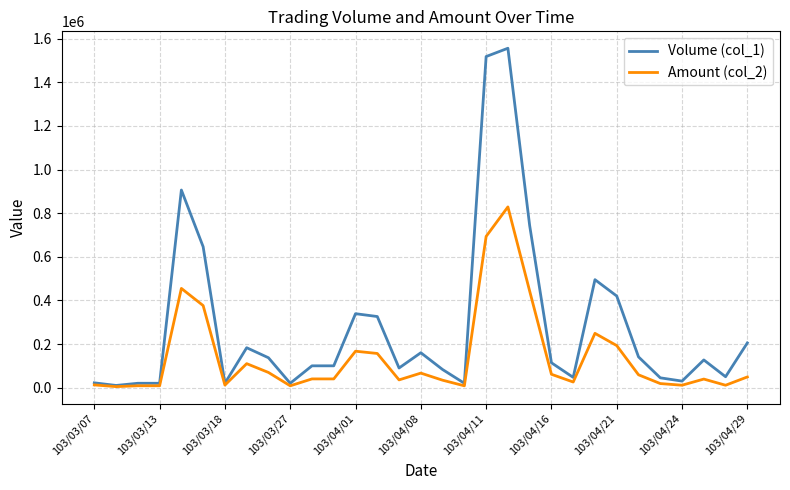

Which series has the widest spread of values?

Volume (col_1)